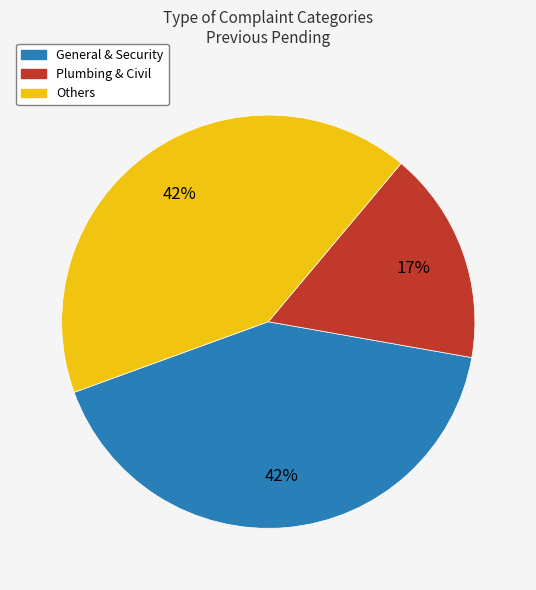

Is there any slice that represents more than half of the pie?

No